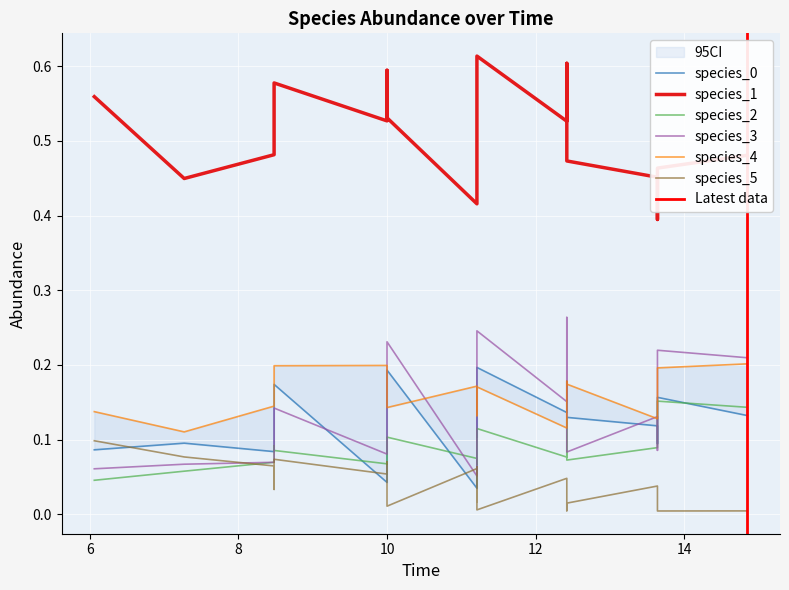

True or false: species_4 has more than 0 points higher than both neighbors.

True